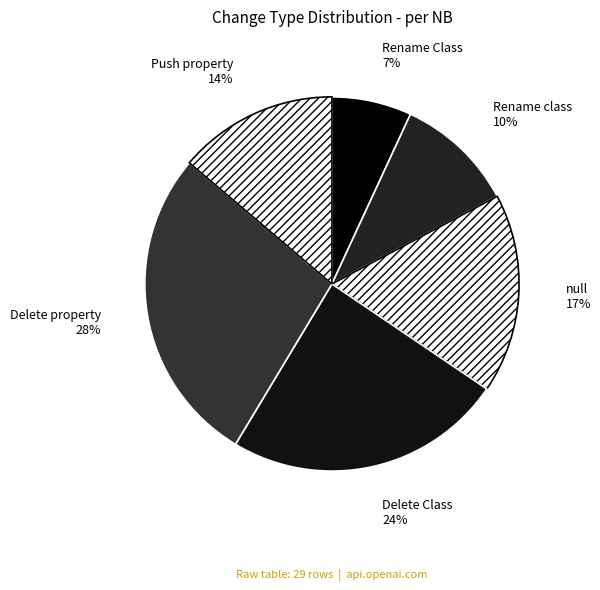

Does any single category account for the majority?

No